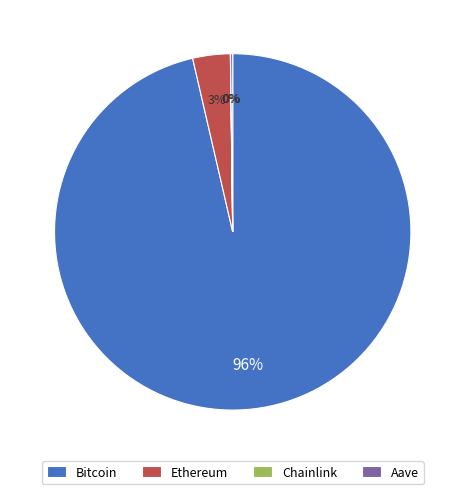

What is the majority slice?

Bitcoin